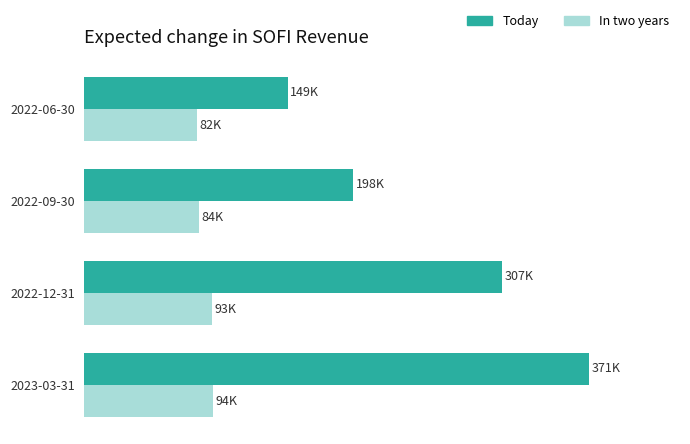

What are all the series names shown in the legend?

Today, In two years